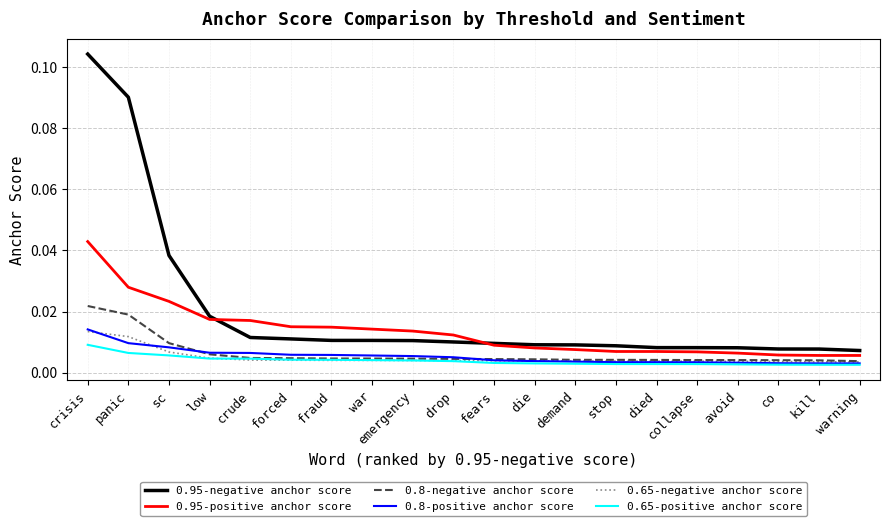

Which series has the widest spread of values?

0.95-negative anchor score